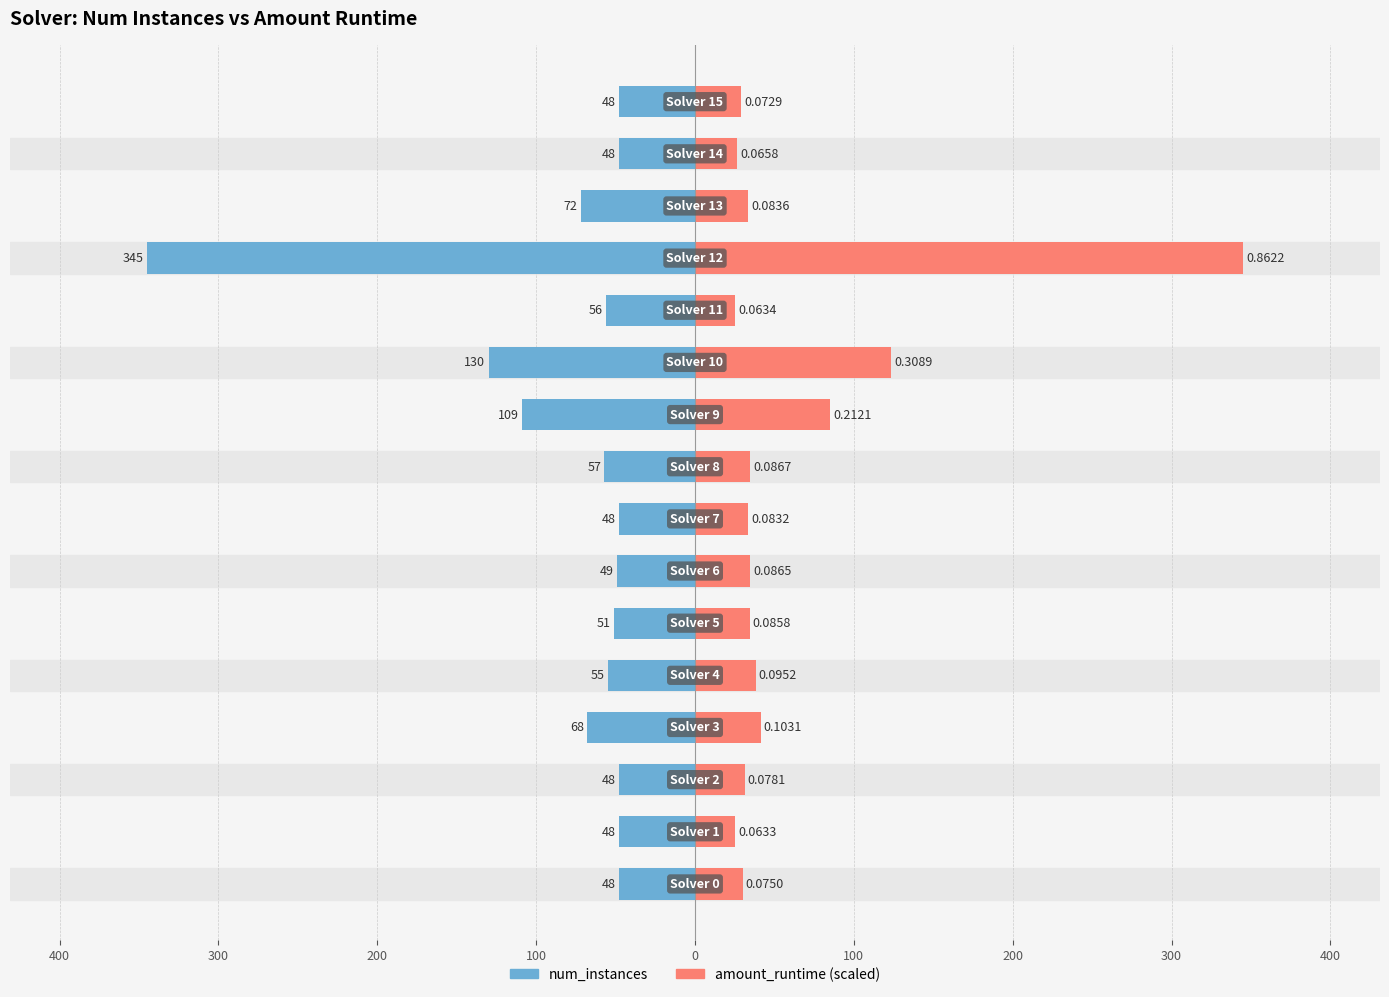

How many bars are there in total?

32